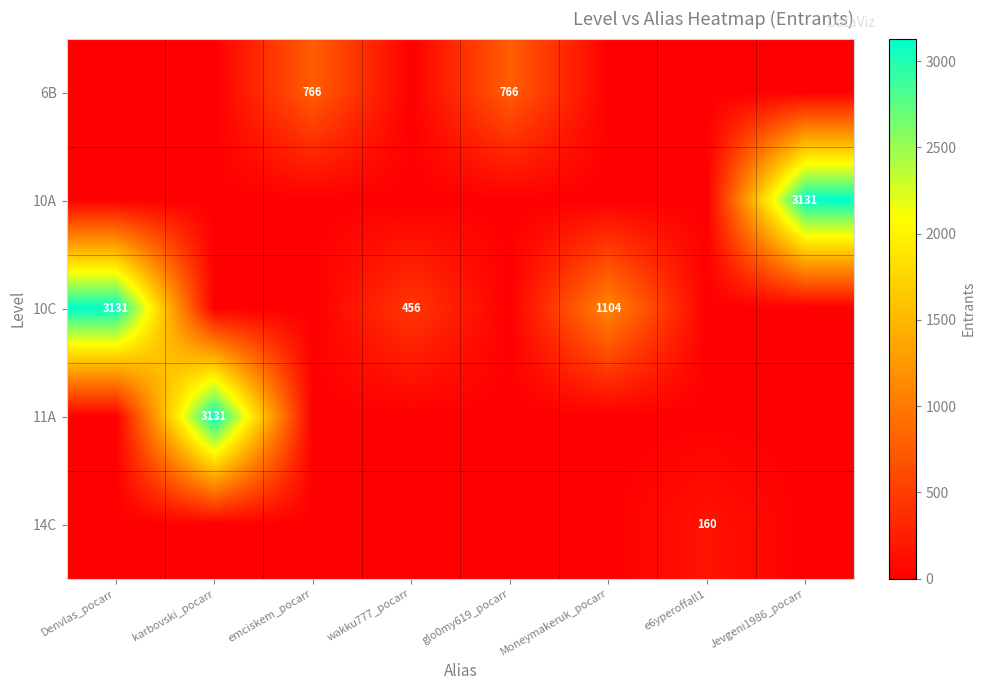

What is the difference between the highest and lowest values at glo0my619_pocarr?

766